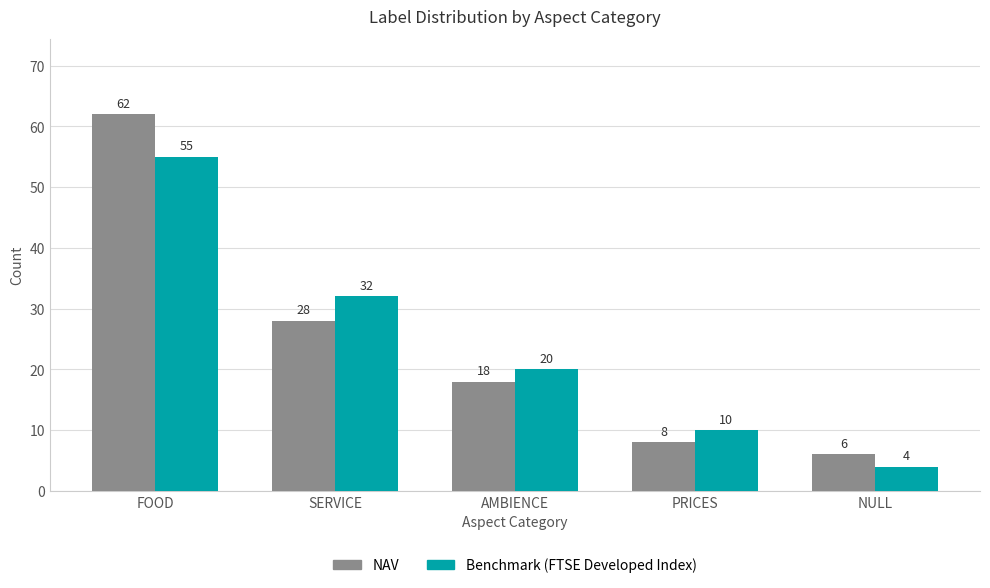

The NAV series shows 9 at NULL. True or false?

False